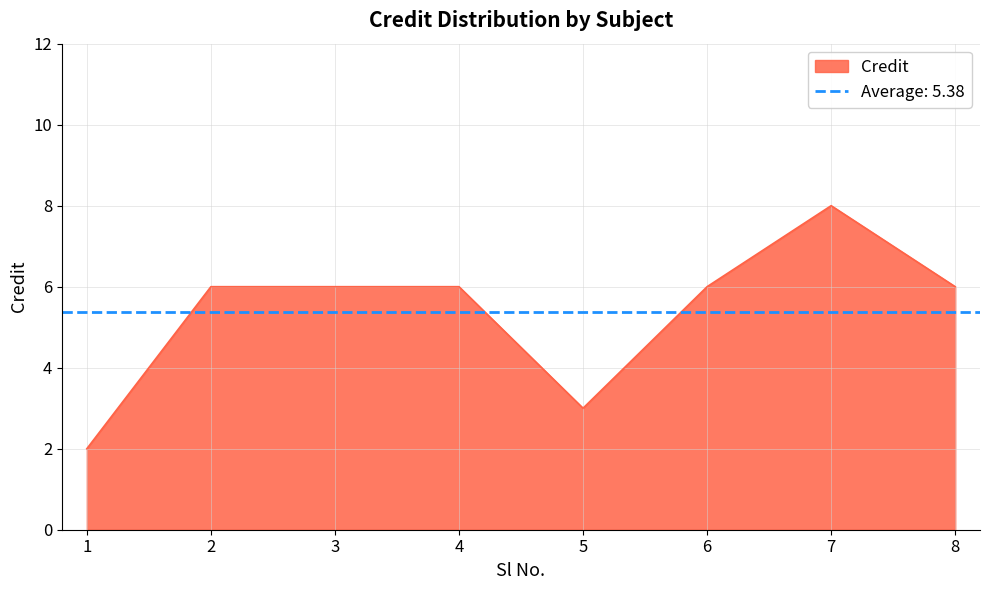

How many points are higher than both their immediate neighbors (excluding endpoints)?

1